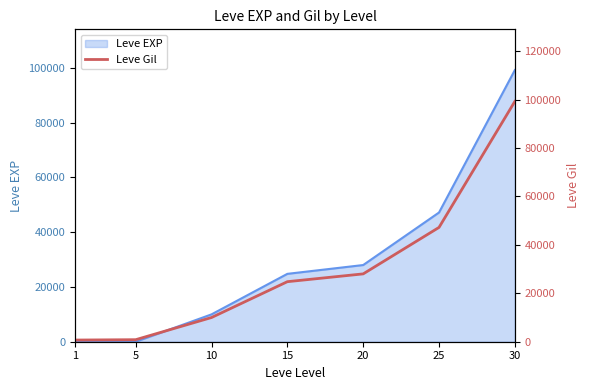

How many lines are shown in the chart?

1